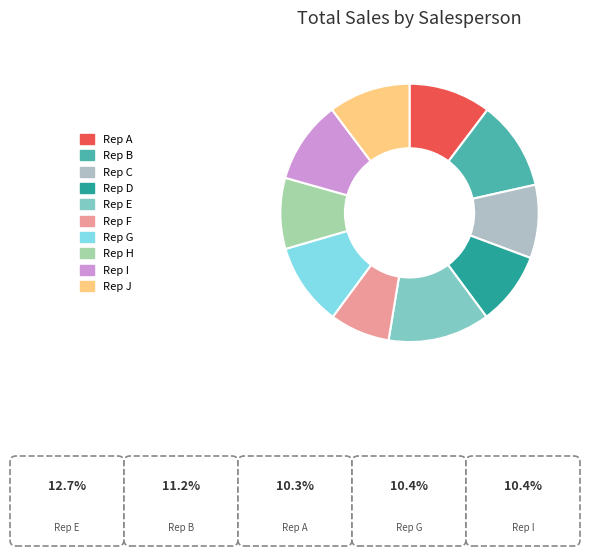

Count the number of slices in the pie.

10